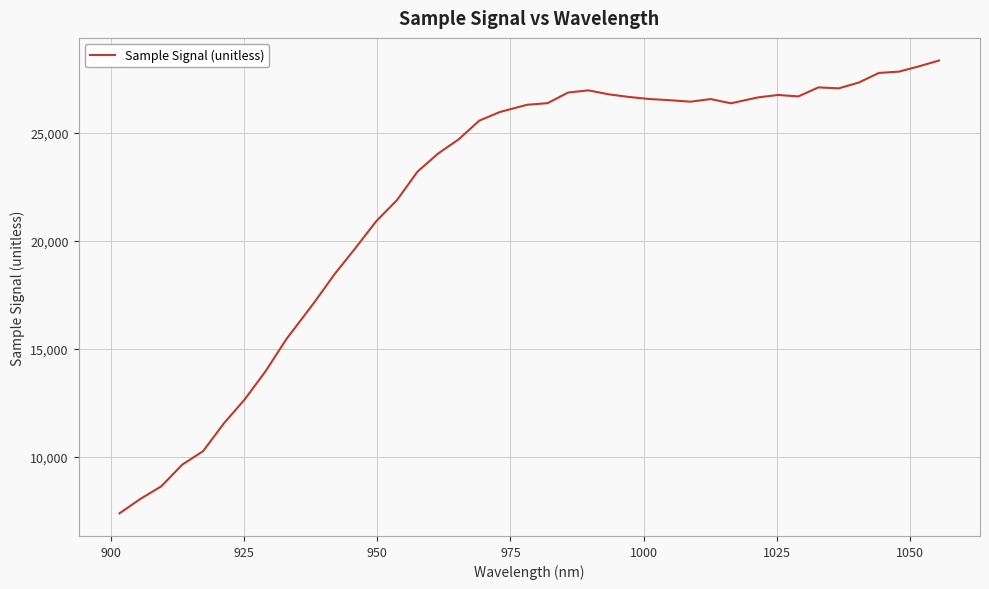

What is the maximum value shown in the chart?

28344